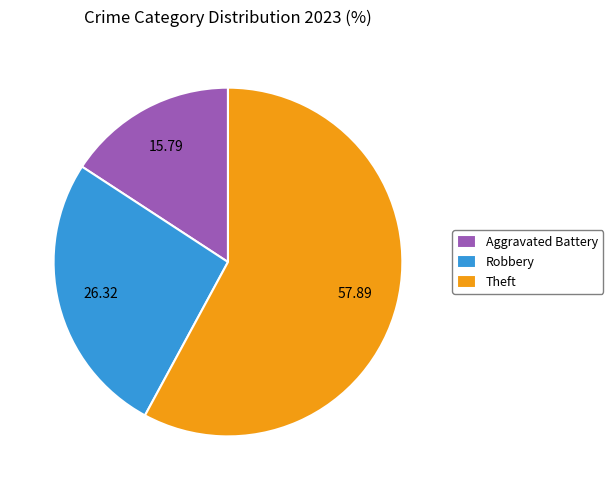

Combined, do Aggravated Battery and Robbery account for over 50%?

No